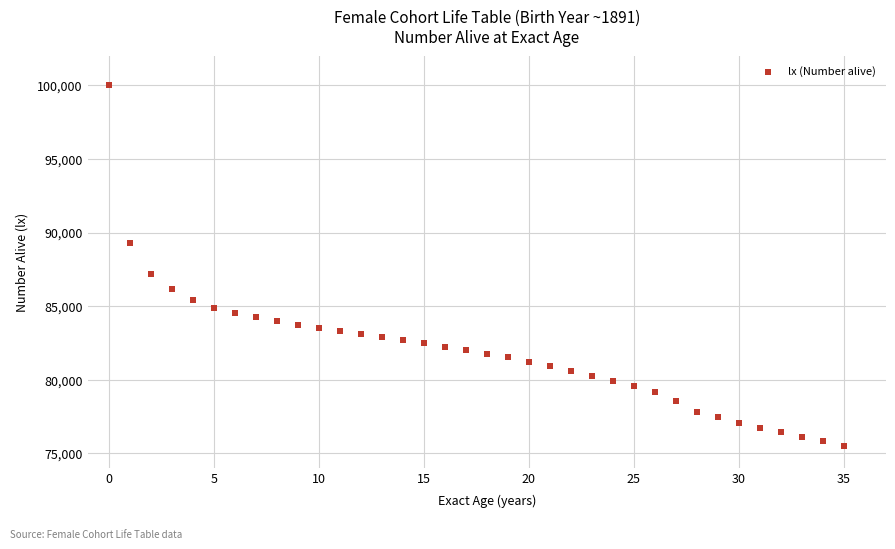

What is the range of Y values (max minus min)?

24495